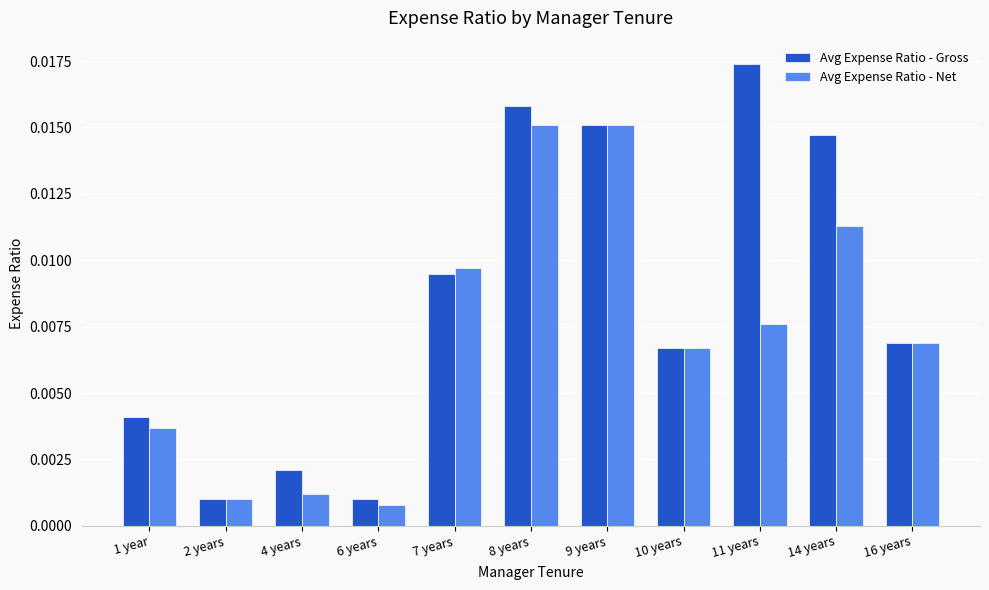

Rank the series at 14 years from highest to lowest value.

Avg Expense Ratio - Gross, Avg Expense Ratio - Net